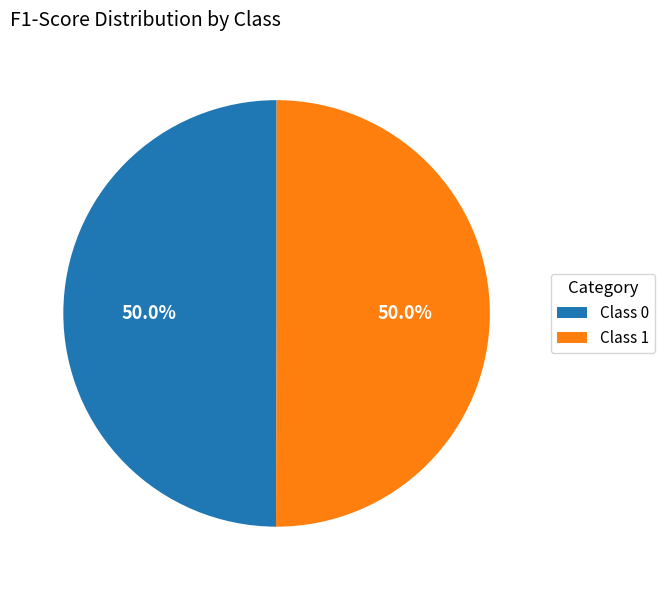

Do Class 0 and Class 1 together represent more than half of the pie?

Yes